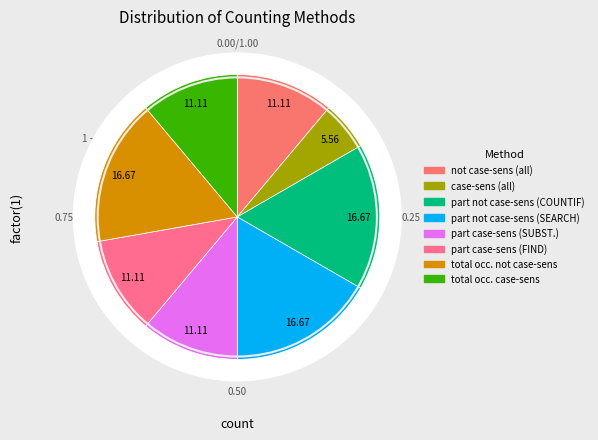

To the nearest percent, what is the difference between the Part of cell (not case-sensitive) SEARCH and Total occurrences (case-sensitive) slice percentages?

6%